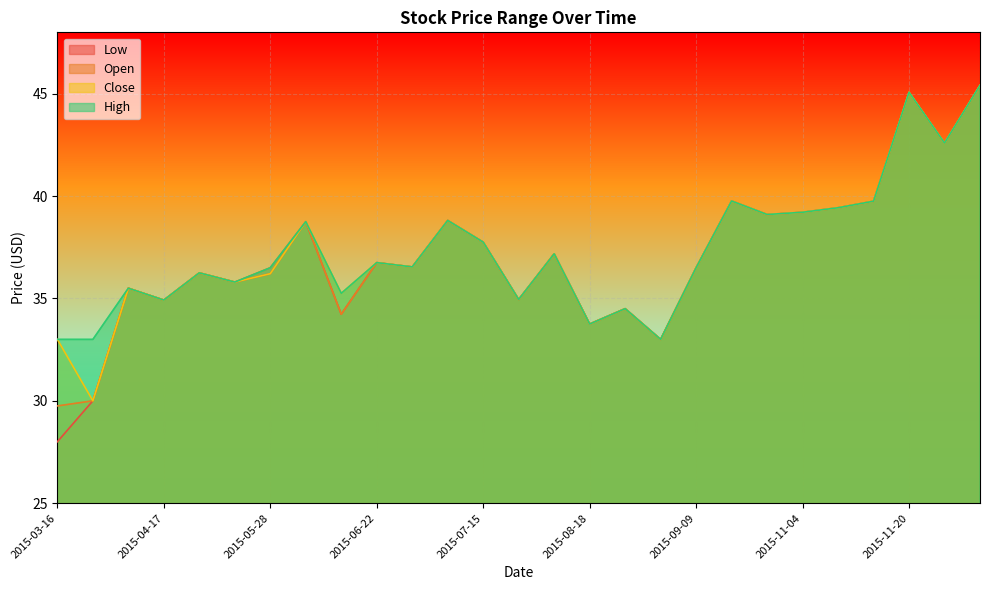

How many data points in Open are above 36?

17